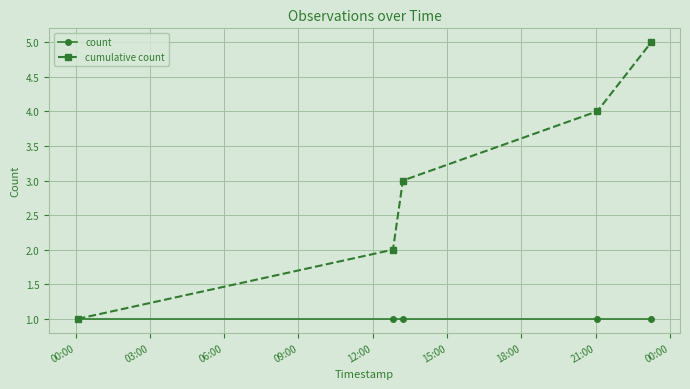

True or false: count has more than 2 points higher than both neighbors.

False